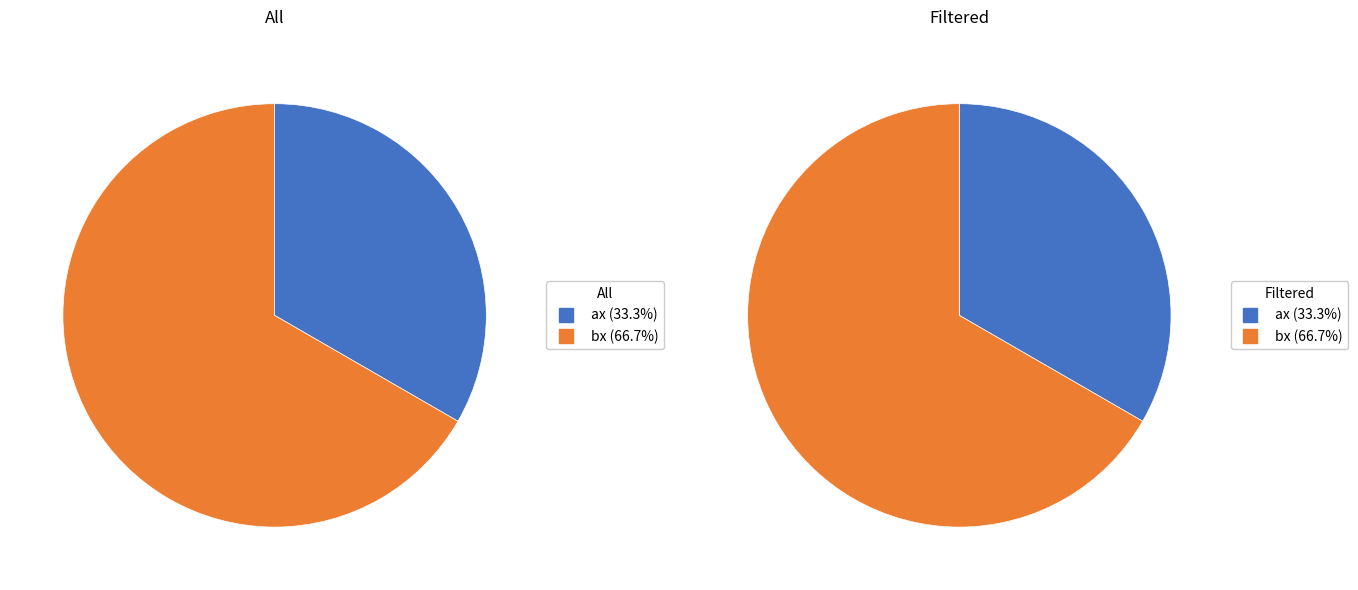

How many segments does this pie chart have?

2